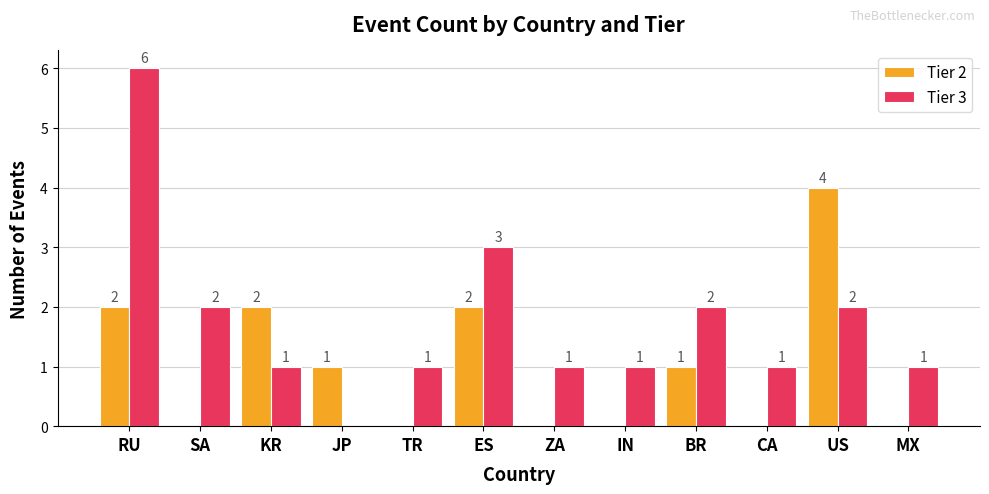

How many groups of bars are there?

12